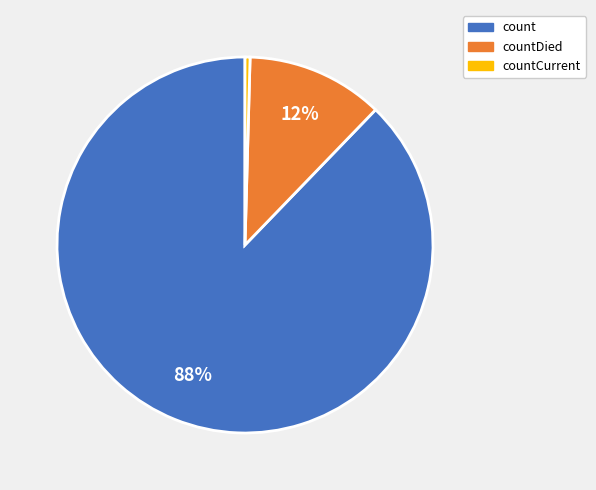

How many segments does this pie chart have?

3